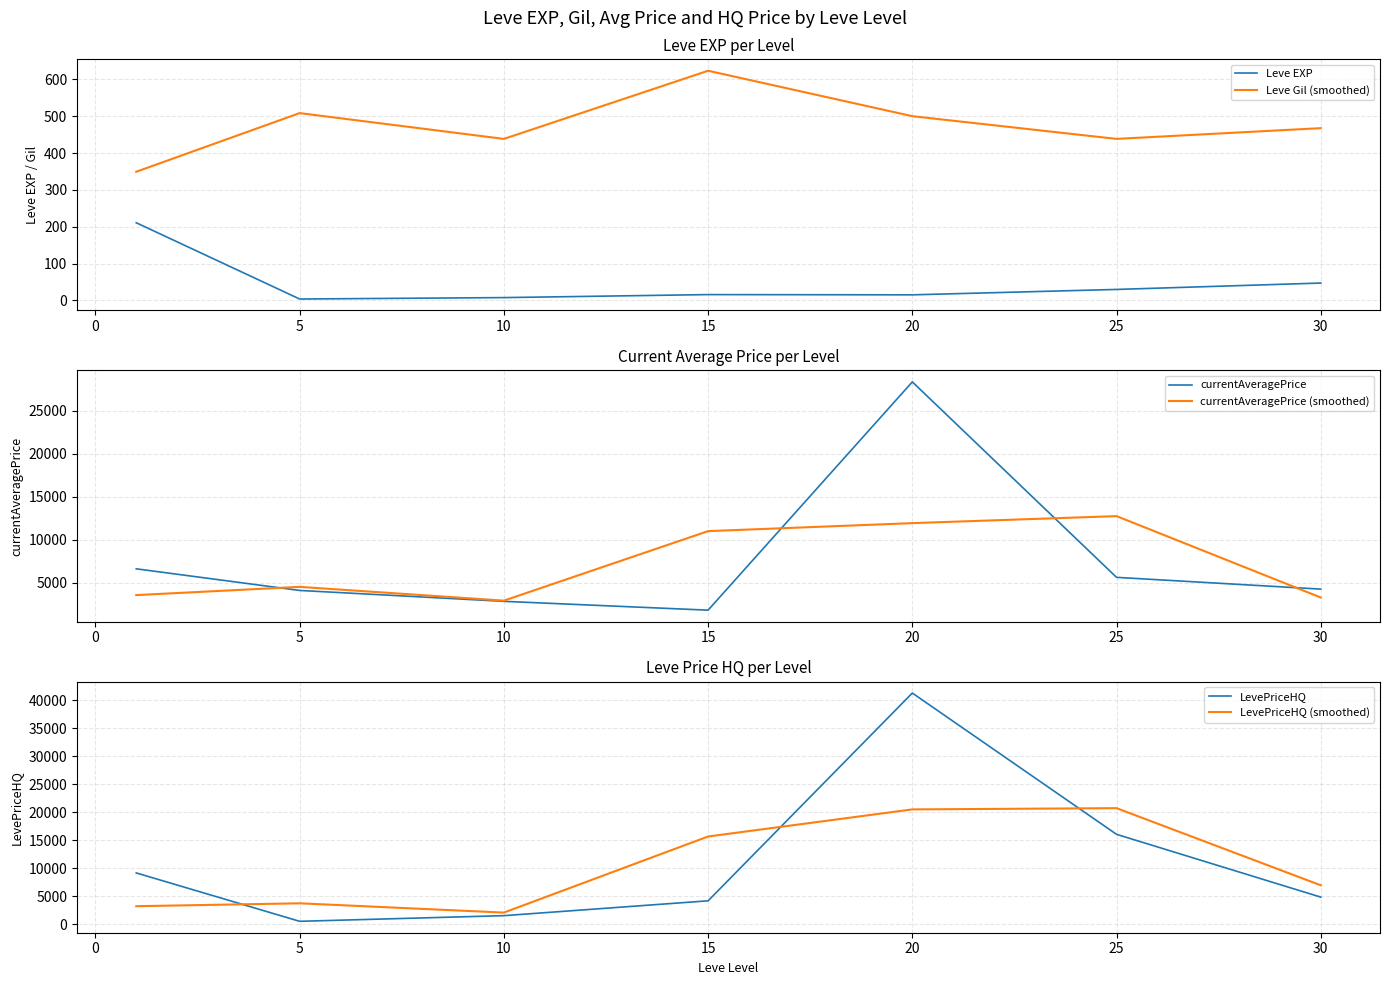

How many values in the Leve Gil (smoothed) series are below 467?

3